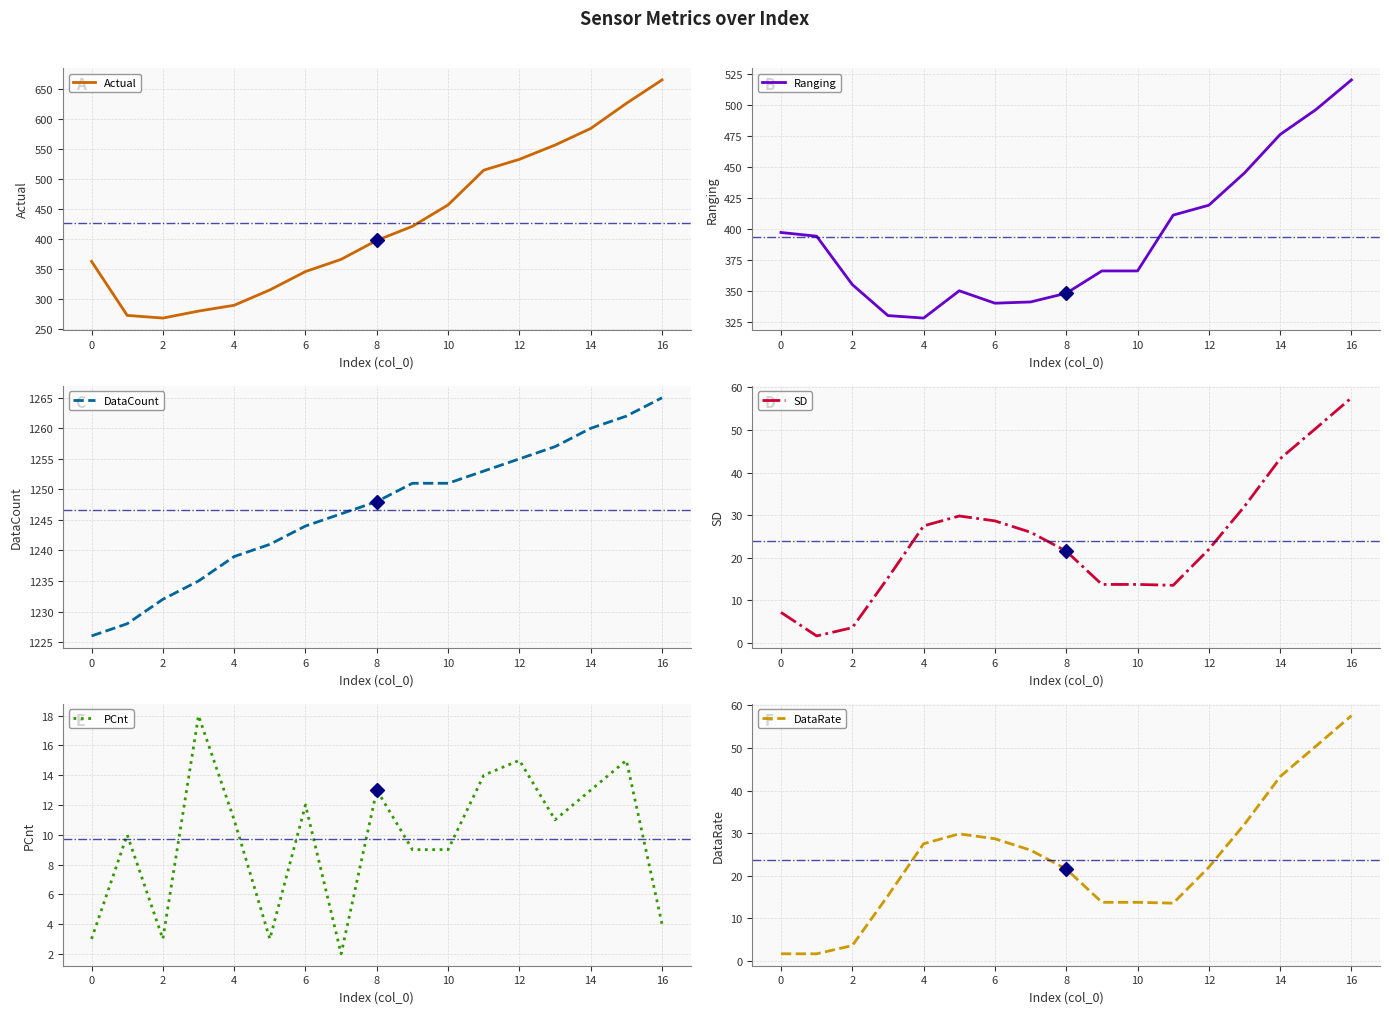

Which category has the highest value in the Actual series?

16